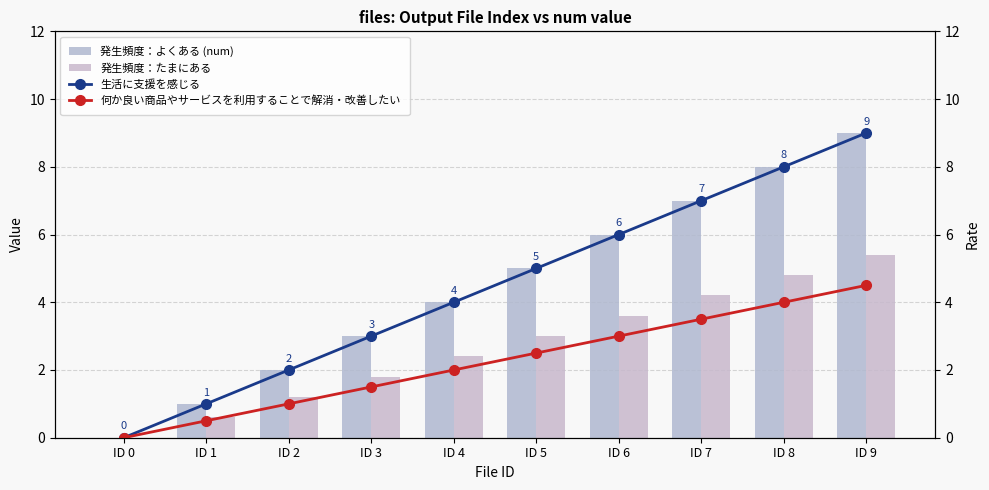

Reading right to left, extract all data points from this chart.

発生頻度：よくある (num): 9.0	8.0	7.0	6.0	5.0	4.0	3.0	2.0	1.0	0.0
発生頻度：たまにある: 5.4	4.8	4.2	3.6	3.0	2.4	1.8	1.2	0.6	0.0
生活に支援を感じる: 9.0	8.0	7.0	6.0	5.0	4.0	3.0	2.0	1.0	0.0
何か良い商品やサービスを利用することで解消・改善したい: 4.5	4.0	3.5	3.0	2.5	2.0	1.5	1.0	0.5	0.0